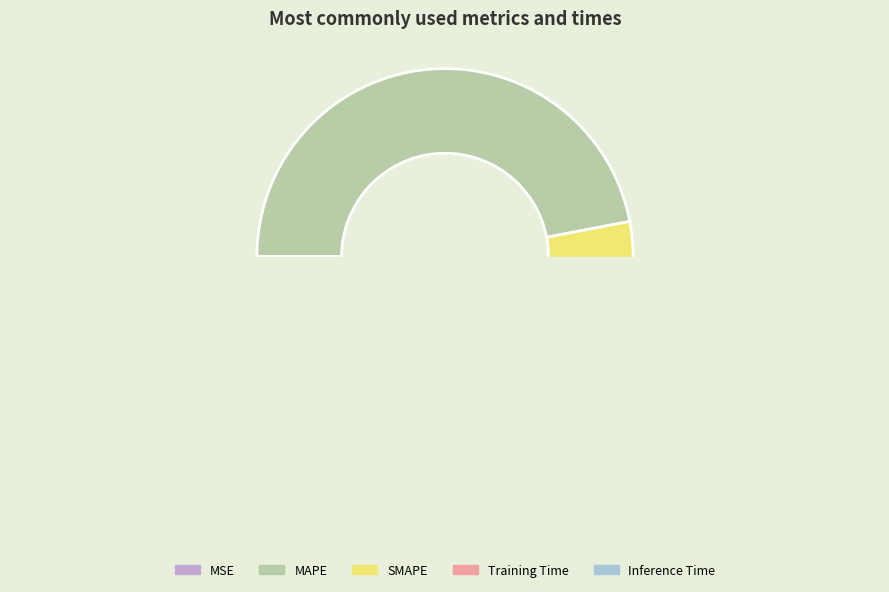

Does Training Time represent more than half of the total?

No